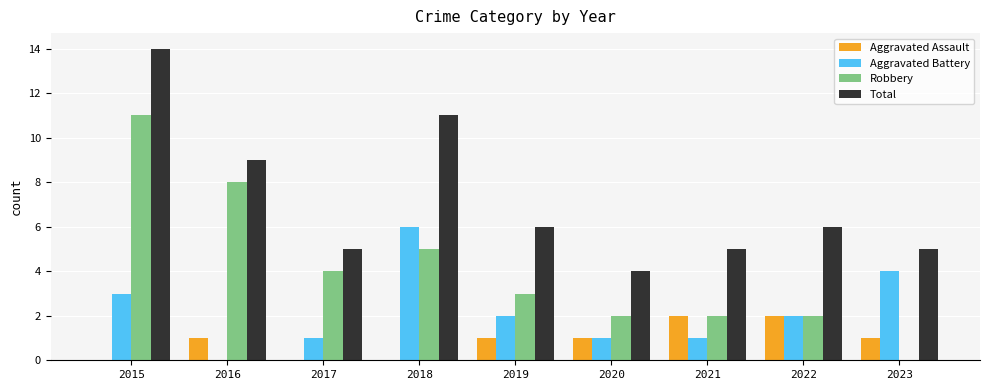

At which label is Total closest to 9?

2016